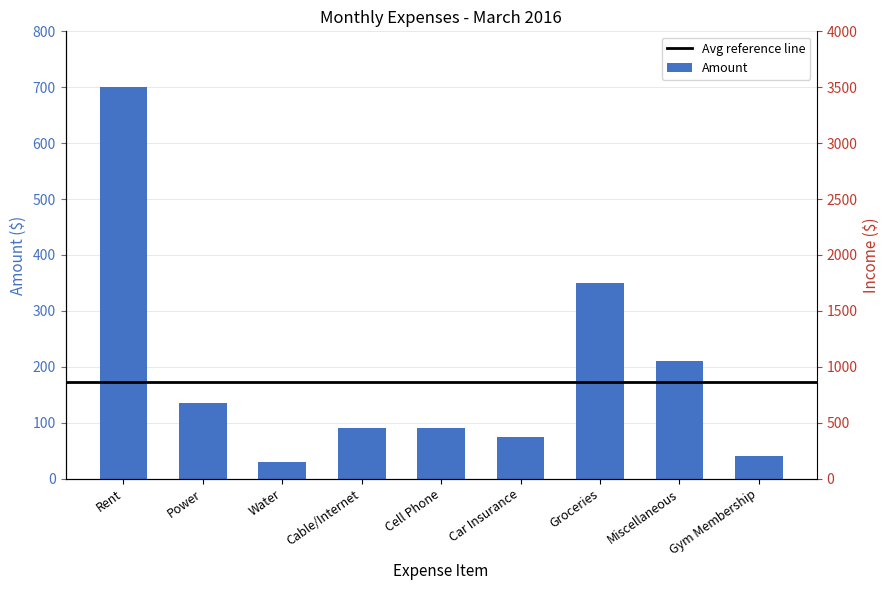

Which category has the highest value across all series?

Rent